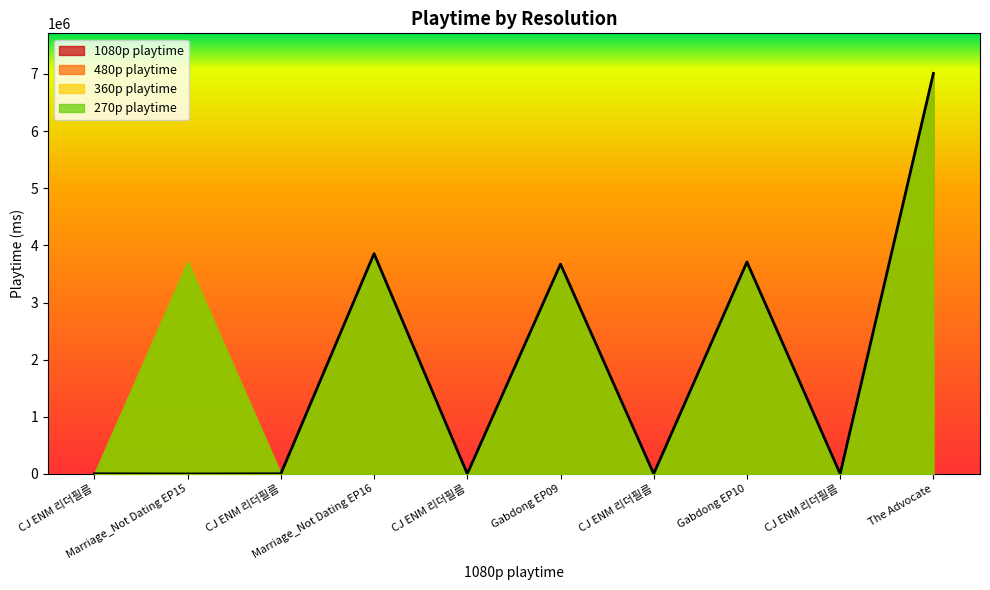

What is the value of the 360p playtime point at the 2nd from the left?

3717000